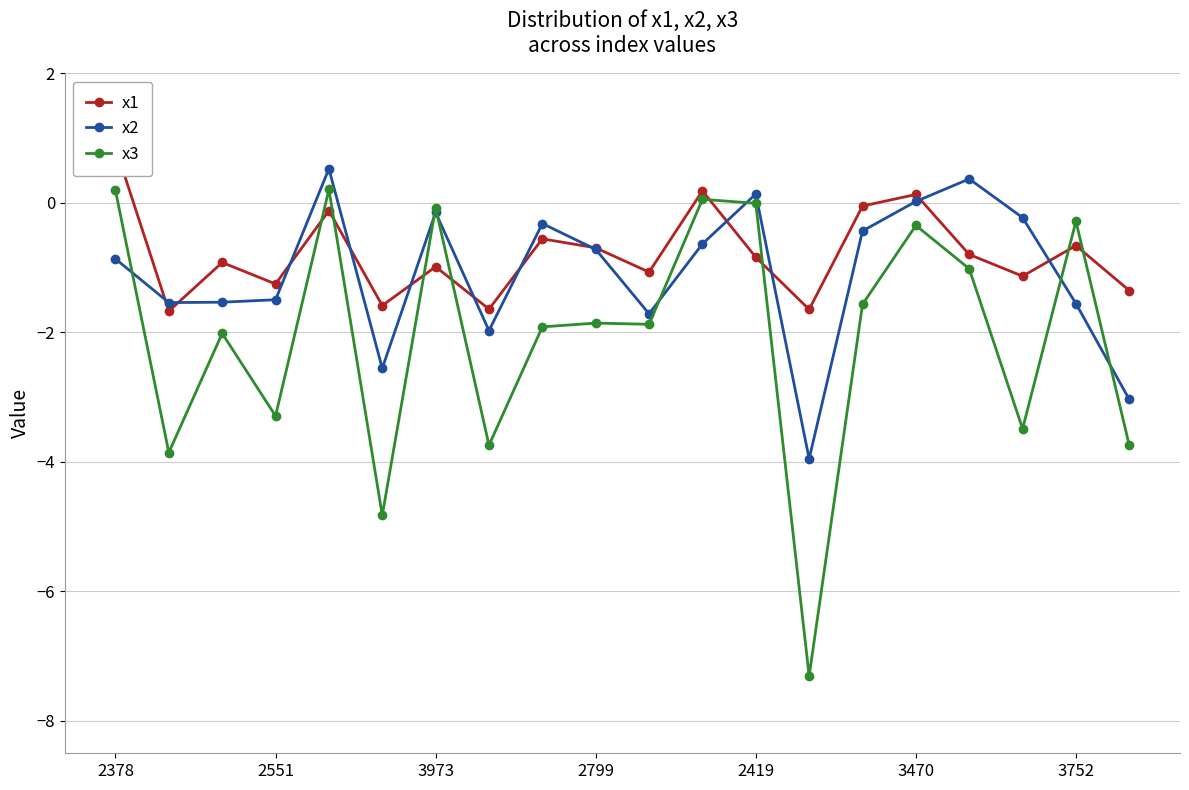

What is the value of the x1 point at the 10th from the left?

-0.7